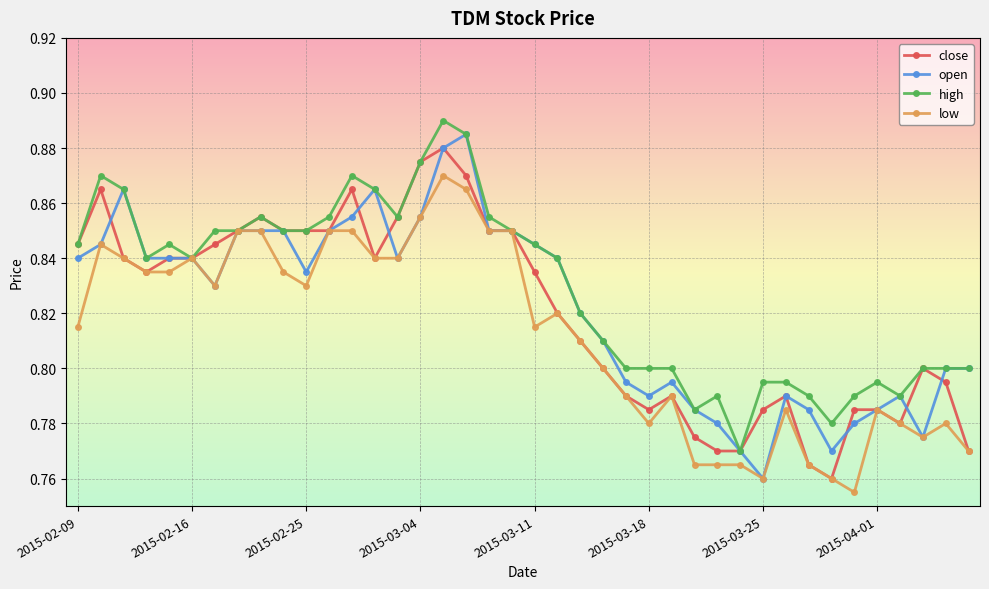

True or false: open has more than 2 interior local peaks.

True